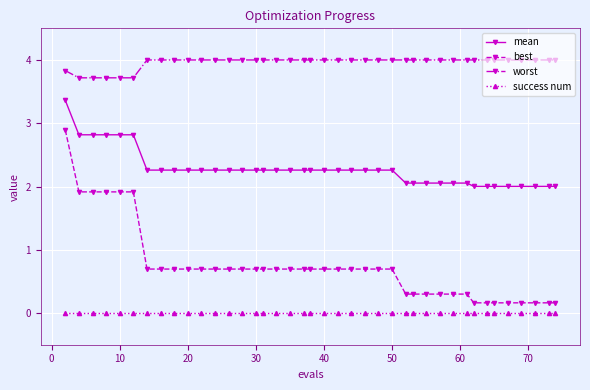

Reading right to left, list all the values displayed in this chart.

mean: 2.0	2.0	2.0	2.0	2.0	2.0	2.0	2.0	2.1	2.1	2.1	2.1	2.1	2.1	2.3	2.3	2.3	2.3	2.3	2.3	2.3	2.3	2.3	2.3	2.3	2.3	2.3	2.3	2.3	2.3	2.3	2.3	2.3	2.3	2.8	2.8	2.8	2.8	2.8	3.4
best: 0.2	0.2	0.2	0.2	0.2	0.2	0.2	0.2	0.3	0.3	0.3	0.3	0.3	0.3	0.7	0.7	0.7	0.7	0.7	0.7	0.7	0.7	0.7	0.7	0.7	0.7	0.7	0.7	0.7	0.7	0.7	0.7	0.7	0.7	1.9	1.9	1.9	1.9	1.9	2.9
worst: 4.0	4.0	4.0	4.0	4.0	4.0	4.0	4.0	4.0	4.0	4.0	4.0	4.0	4.0	4.0	4.0	4.0	4.0	4.0	4.0	4.0	4.0	4.0	4.0	4.0	4.0	4.0	4.0	4.0	4.0	4.0	4.0	4.0	4.0	3.7	3.7	3.7	3.7	3.7	3.8
success num: 0.0	0.0	0.0	0.0	0.0	0.0	0.0	0.0	0.0	0.0	0.0	0.0	0.0	0.0	0.0	0.0	0.0	0.0	0.0	0.0	0.0	0.0	0.0	0.0	0.0	0.0	0.0	0.0	0.0	0.0	0.0	0.0	0.0	0.0	0.0	0.0	0.0	0.0	0.0	0.0